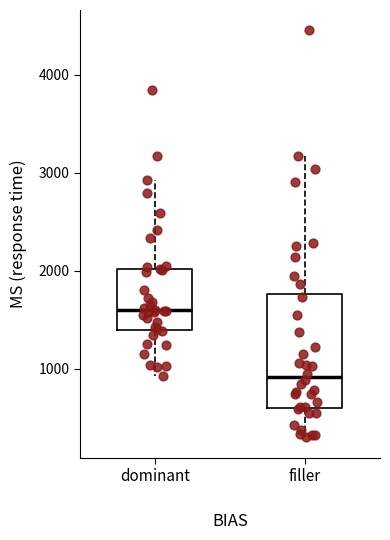

Comparing the boxes themselves (not the whiskers), which one is the tallest?

filler